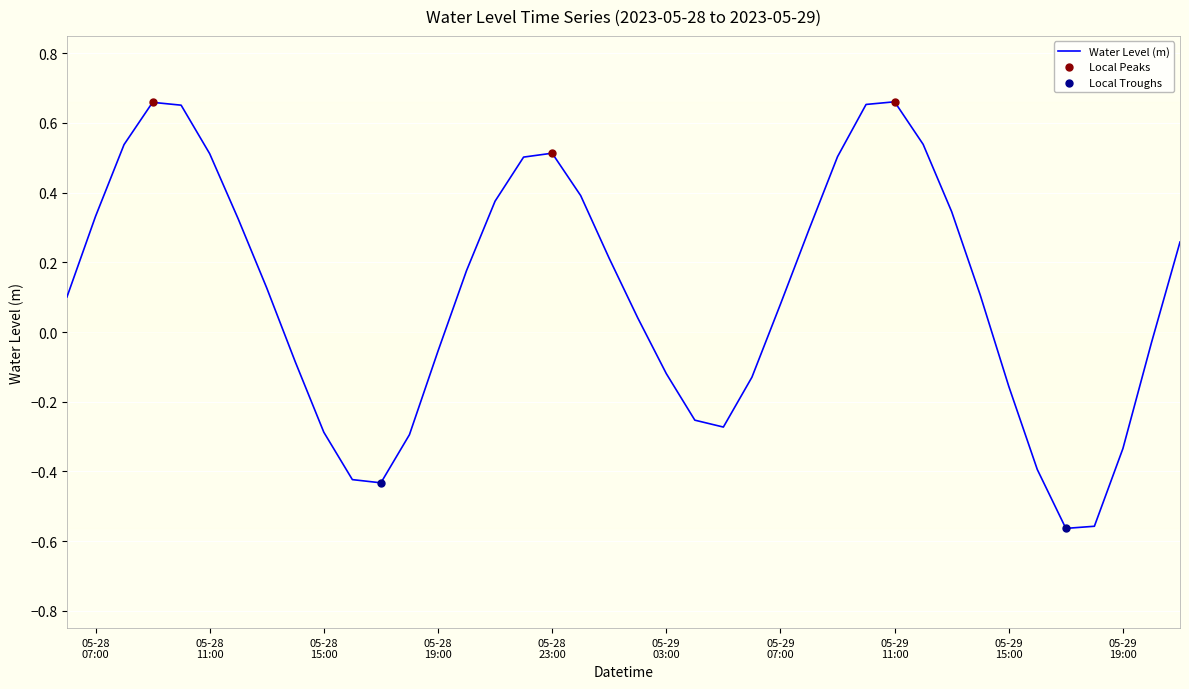

What is the difference between the maximum and minimum values?

1.2